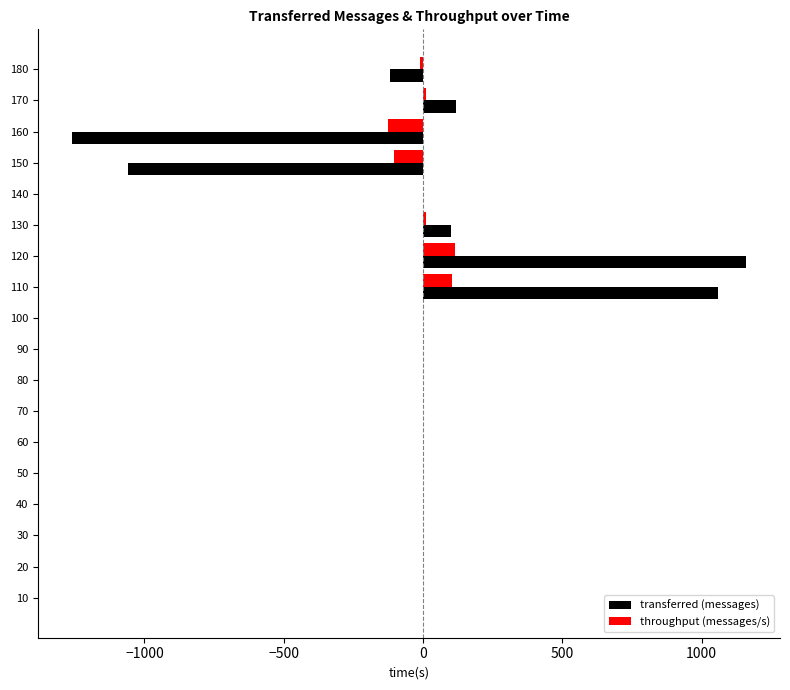

The transferred (messages) series shows 1160 at 120. True or false?

True